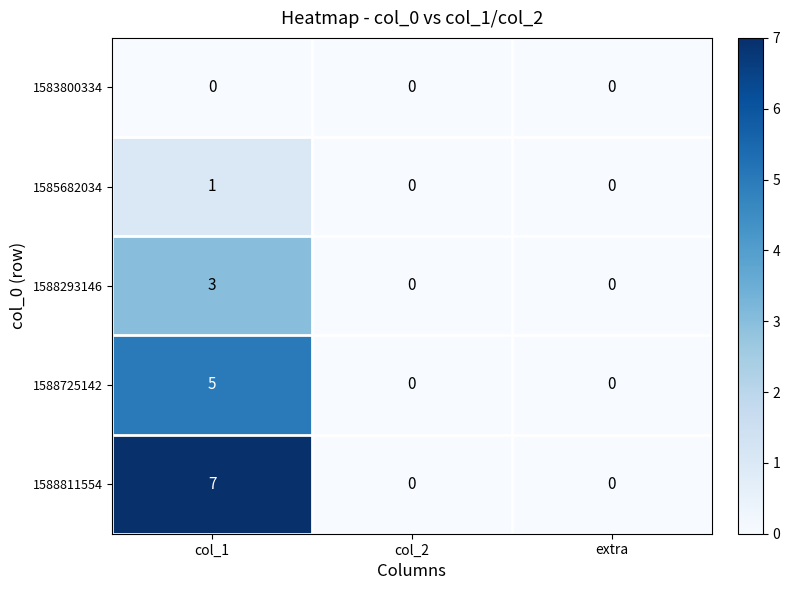

What is the sum of the 1588725142 values at extra and col_1?

5